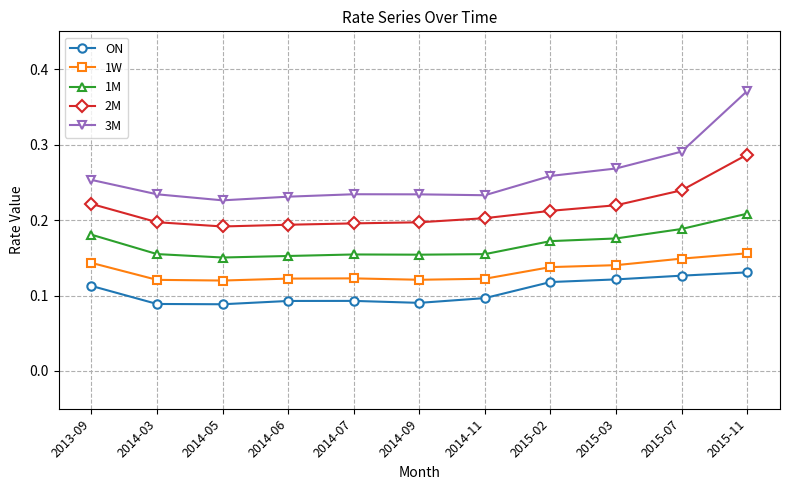

Which label corresponds to the largest value in the chart?

2015-11